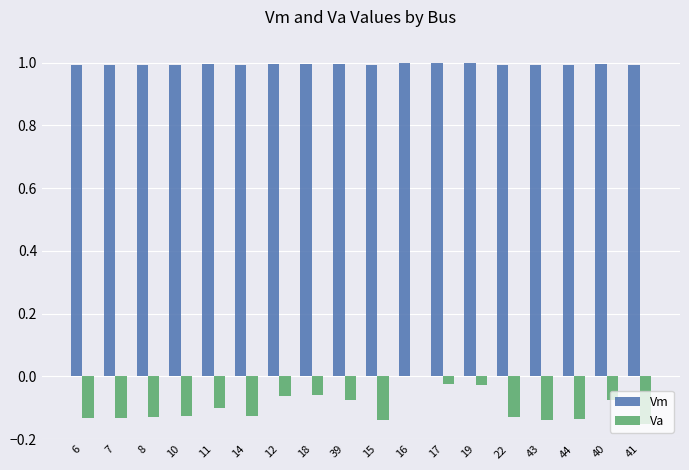

What is the total value across all series at 19?

1.0